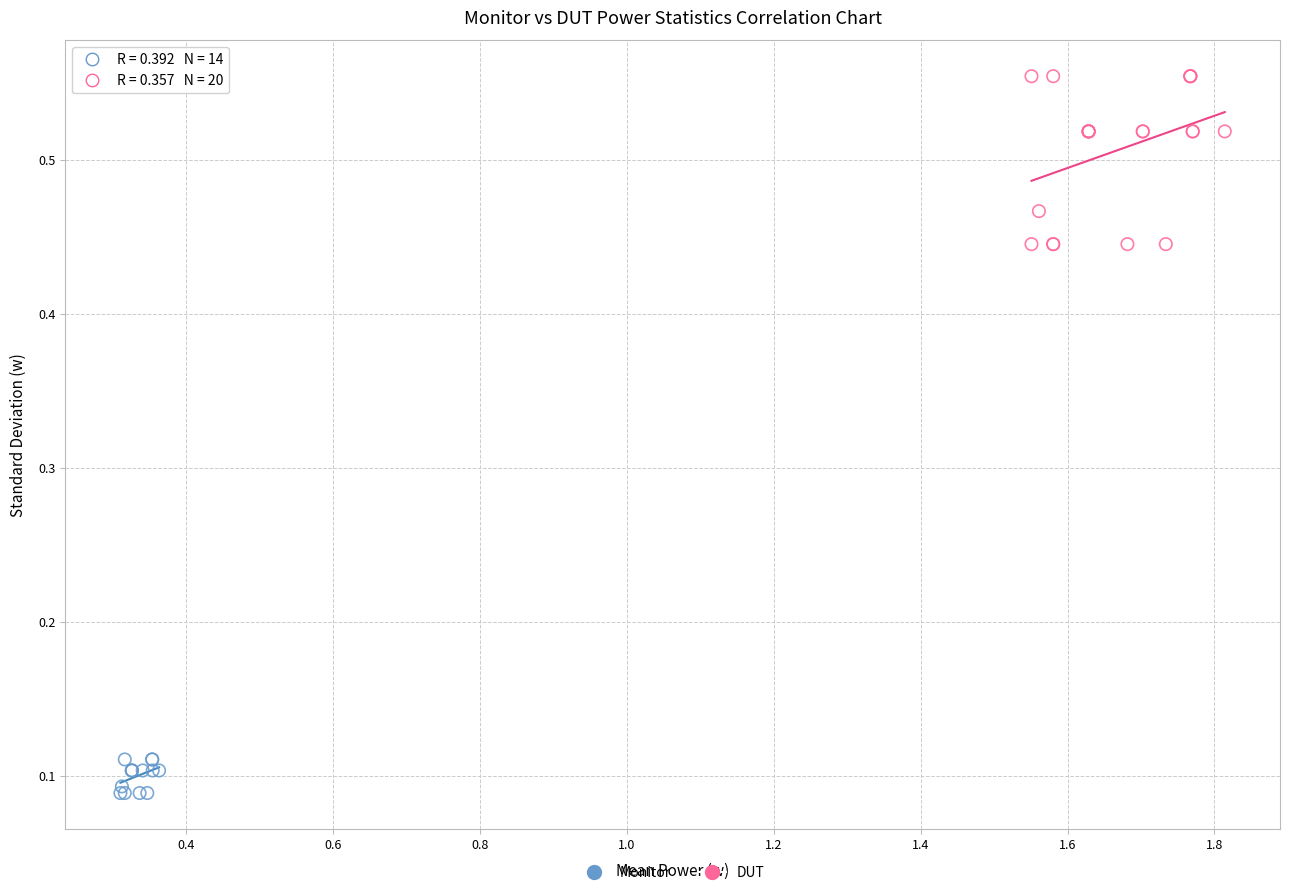

Which series reaches the minimum Y coordinate?

Monitor